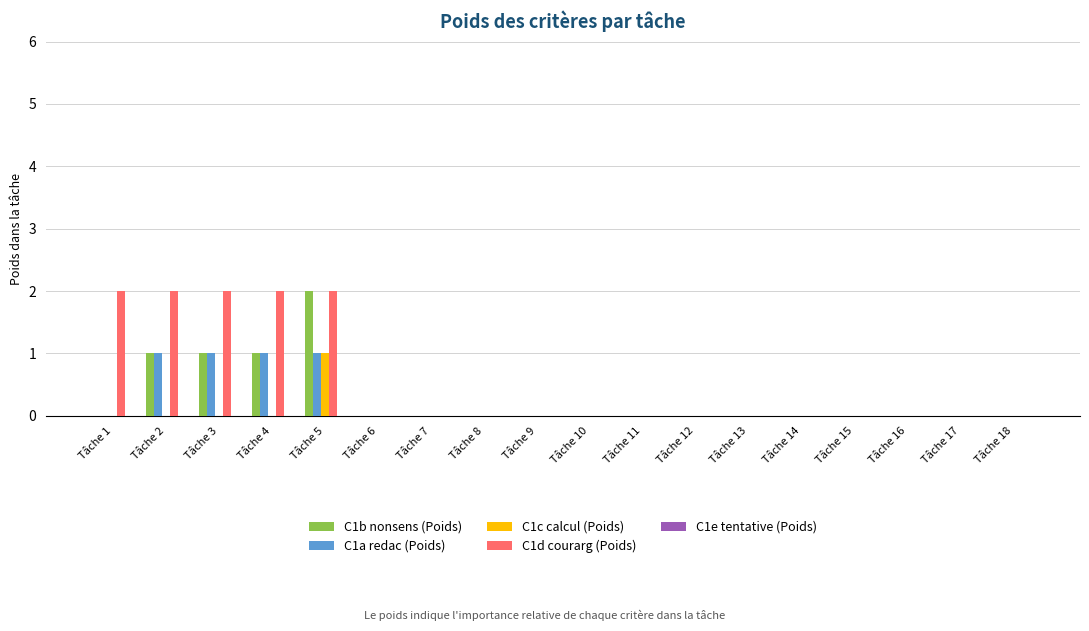

True or false: C1b nonsens (Poids) has a value of -1 at Tâche 1.

False